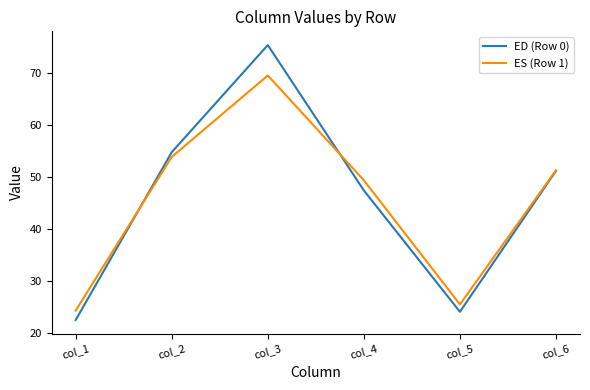

List the series in order of their peak value, lowest first.

ES (Row 1), ED (Row 0)